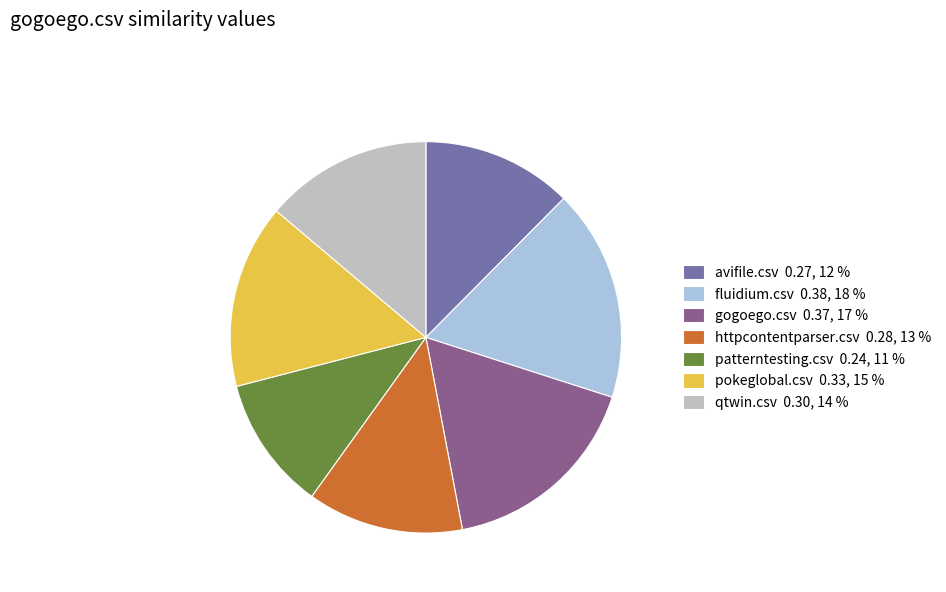

Does gogoego.csv 0.37, 17 % account for over 50% of the chart?

No